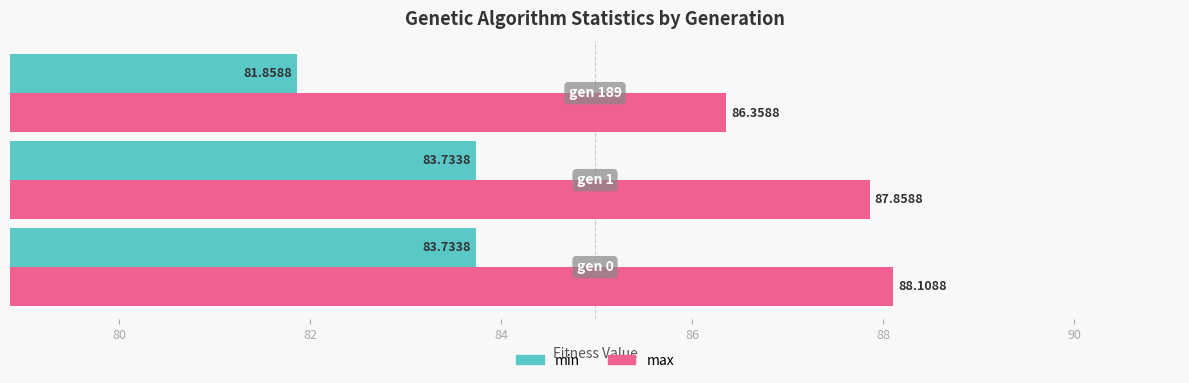

How many min values are between 81 and 83?

1